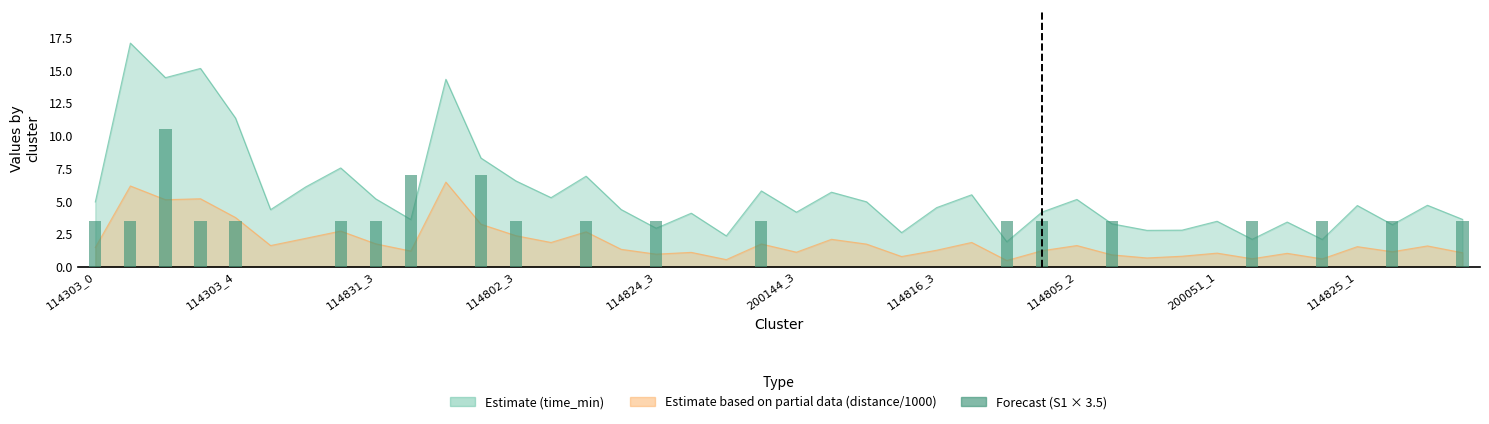

What is the sum of the values at 114805_2 and 34?

3.5